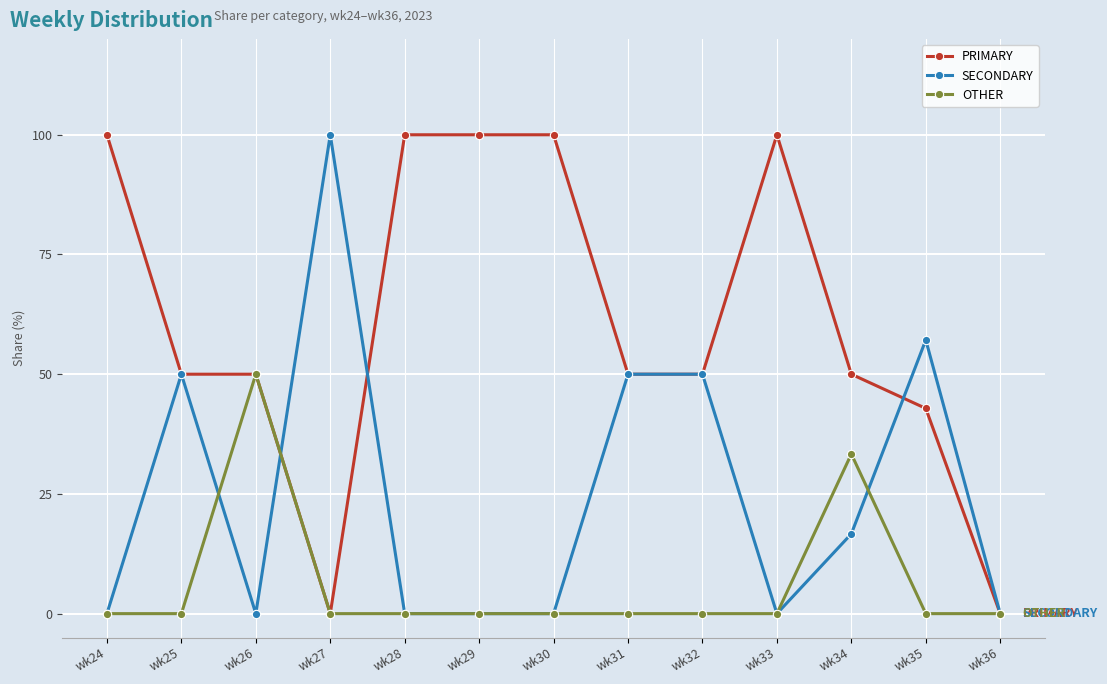

The value of PRIMARY at wk27 is 0.0. True or false?

True